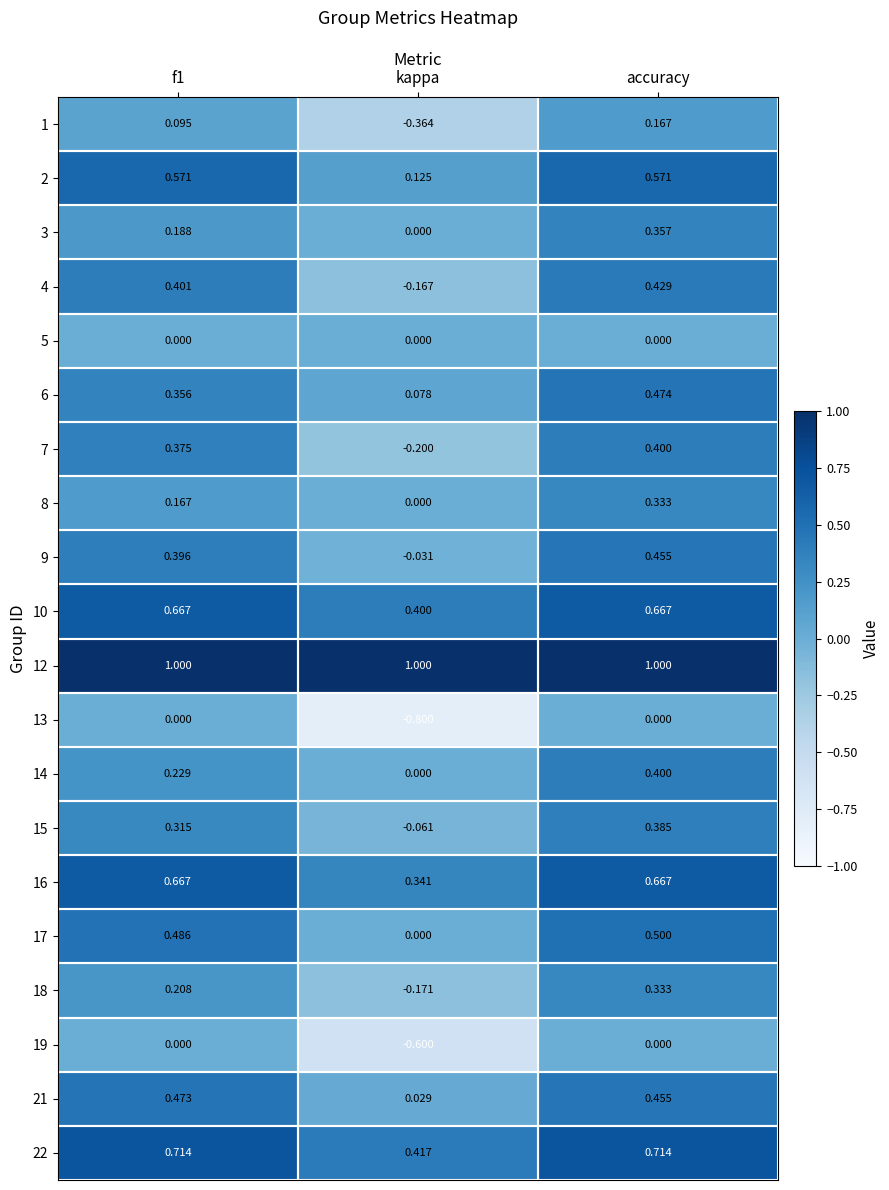

Which series has the widest spread of values?

13